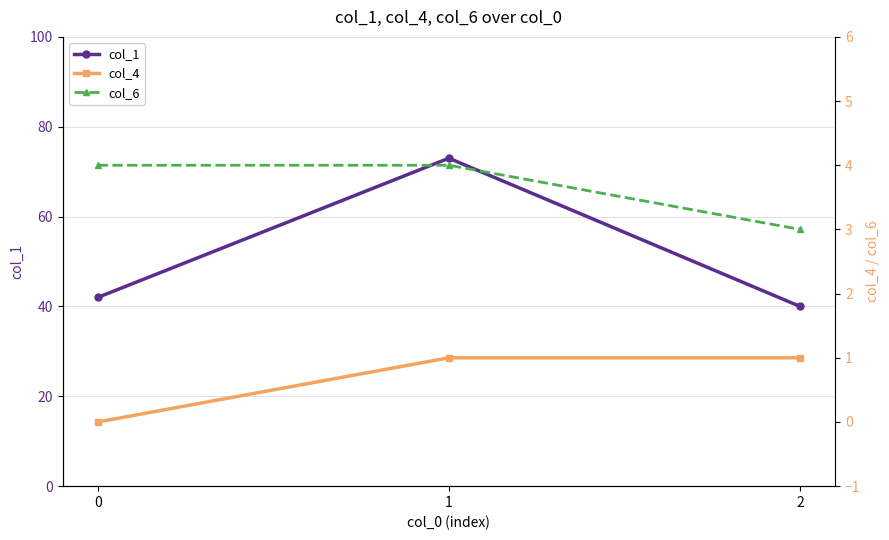

Which series has the largest total across all categories?

col_1